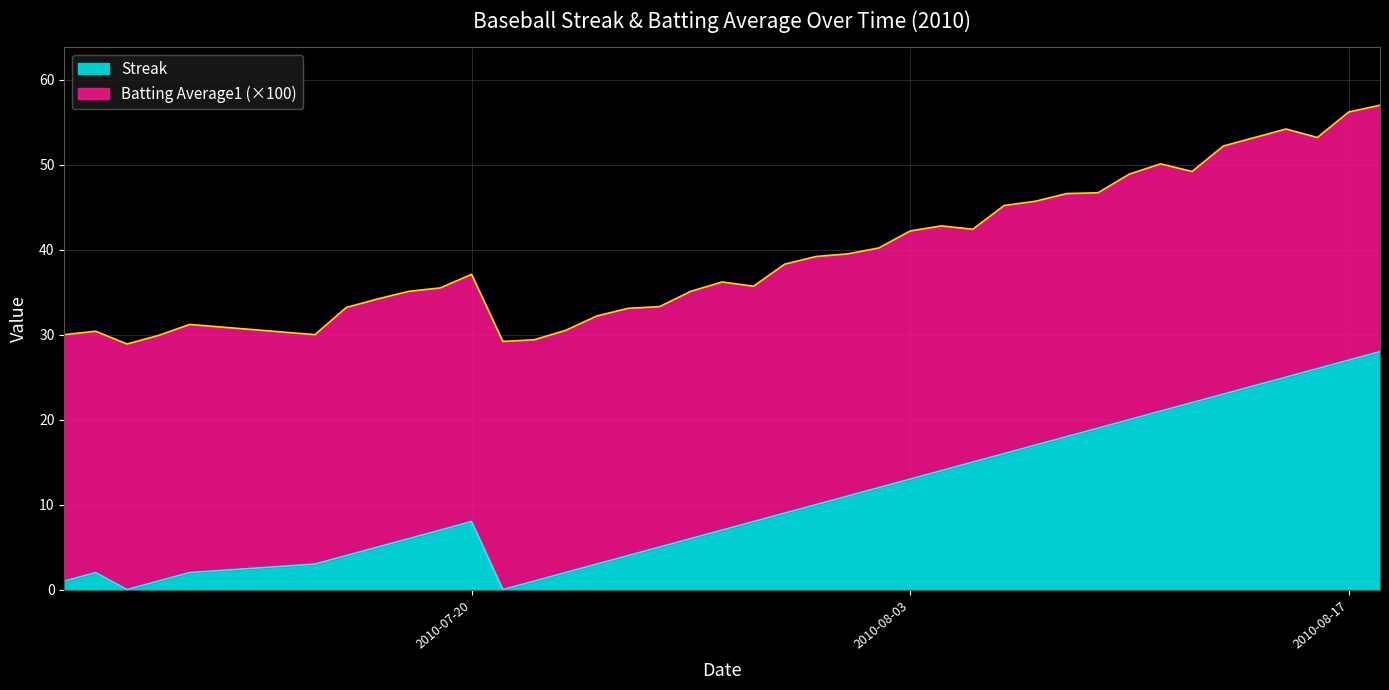

Reading left to right, list all the values displayed in this chart.

2010-07-07=1	2010-07-08=2	2010-07-09=0	2010-07-10=1	2010-07-11=2	2010-07-15=3	2010-07-16=4	2010-07-17=5	2010-07-18=6	2010-07-19=7	2010-07-20=8	2010-07-21=0	2010-07-22=1	2010-07-23=2	2010-07-24=3	2010-07-25=4	2010-07-26=5	2010-07-27=6	2010-07-28=7	2010-07-29=8	2010-07-30=9	2010-07-31=10	2010-08-01=11	2010-08-02=12	2010-08-03=13	2010-08-04=14	2010-08-05=15	2010-08-06=16	2010-08-07=17	2010-08-08=18	2010-08-09=19	2010-08-10=20	2010-08-11=21	2010-08-12=22	2010-08-13=23	2010-08-14=24	2010-08-15=25	2010-08-16=26	2010-08-17=27	2010-08-18=28